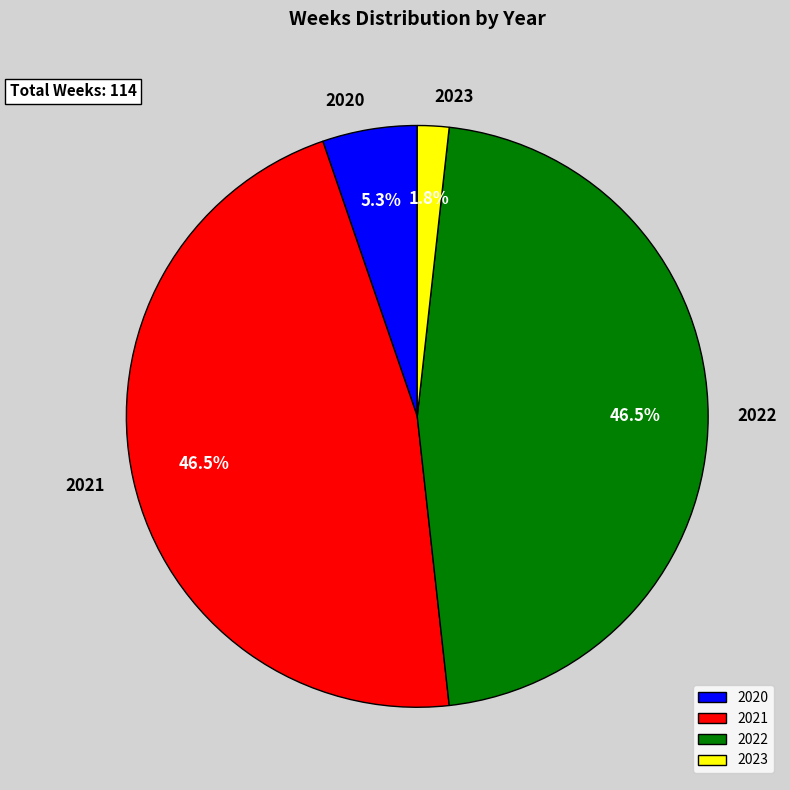

Is there a majority slice in this chart?

No